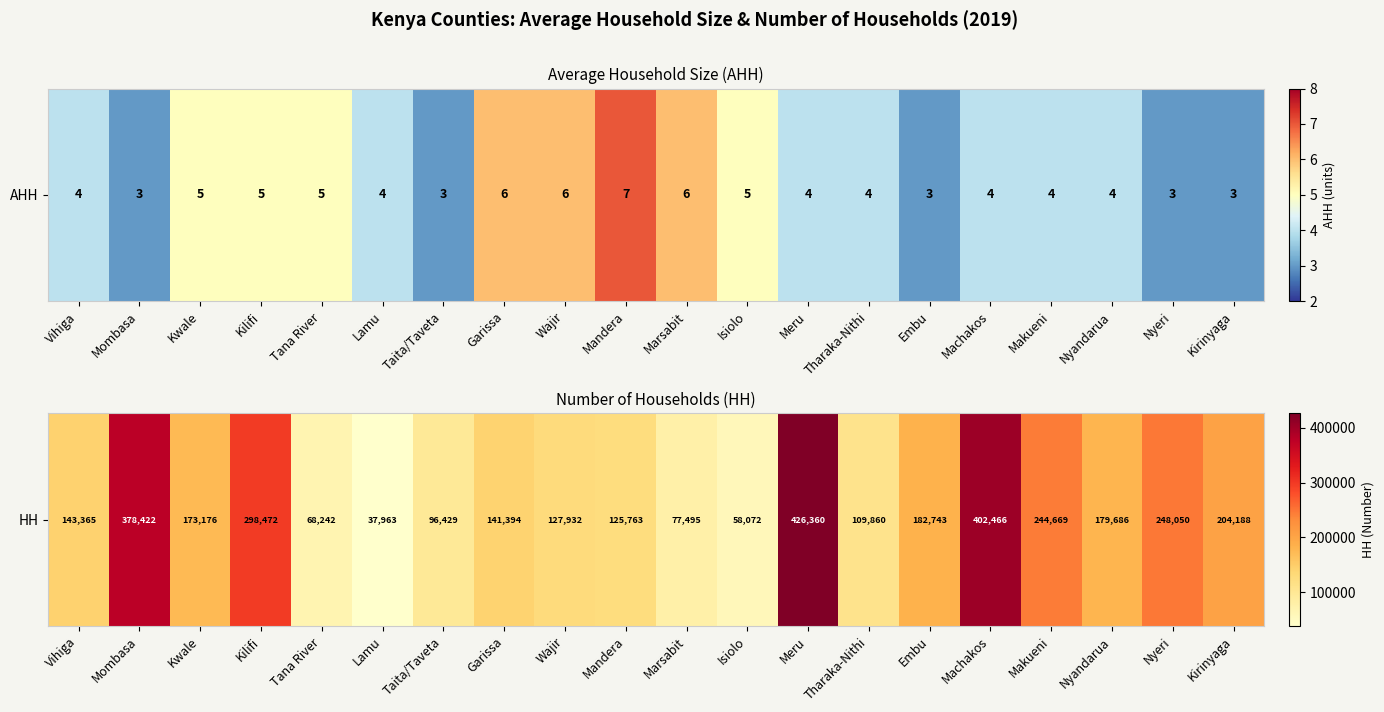

List the labels in order of value, smallest first.

Lamu, Isiolo, Tana River, Marsabit, Taita/Taveta, Tharaka-Nithi, Mandera, Wajir, Garissa, Vihiga, Kwale, Nyandarua, Embu, Kirinyaga, Makueni, Nyeri, Kilifi, Mombasa, Machakos, Meru